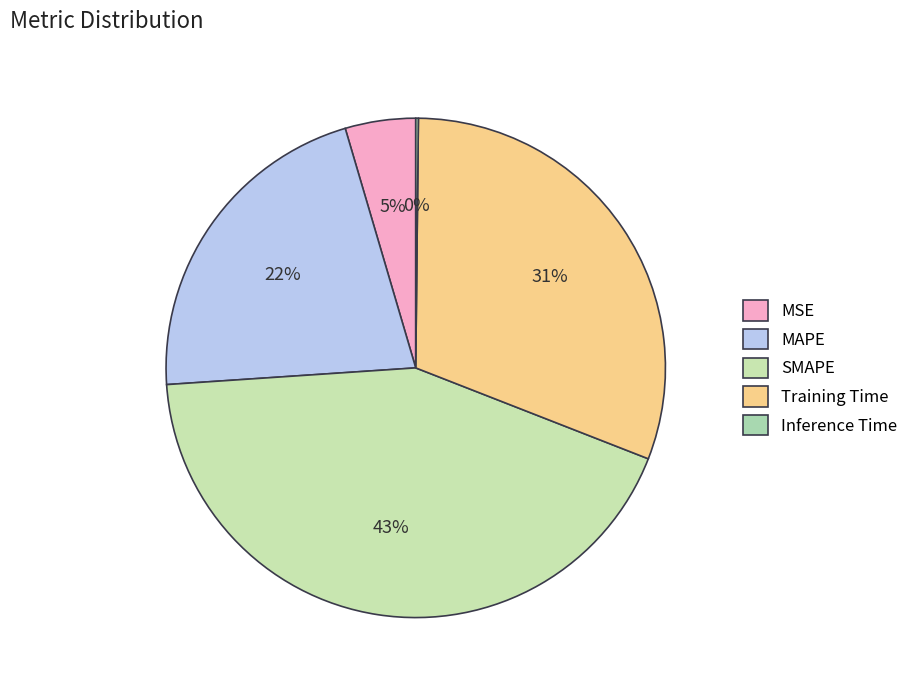

What percentage is NOT represented by MAPE?

78.5%